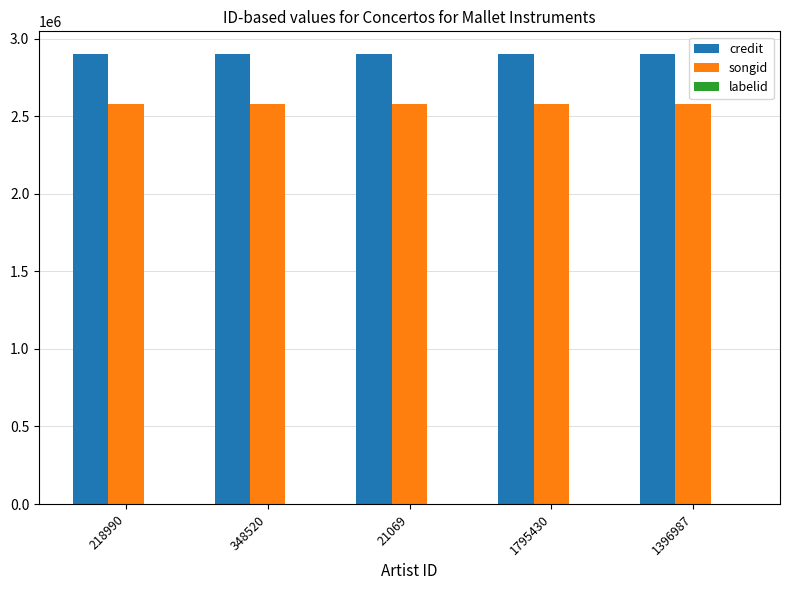

What is the highest value of the credit series?

2901488